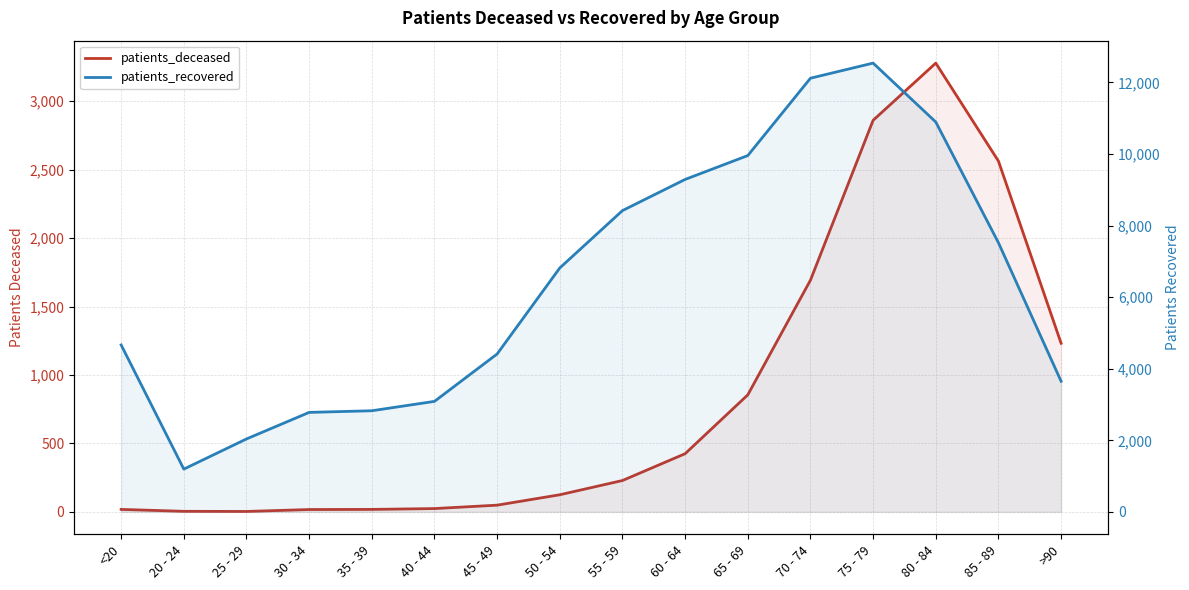

How many series are shown in this chart?

2